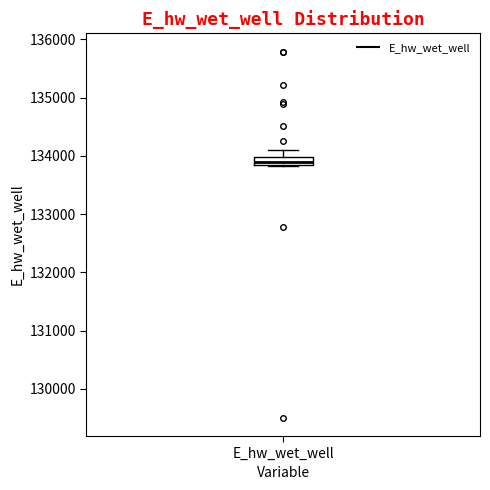

Where is the lower edge of the box for E_hw_wet_well on the y-axis? The values are not printed on the chart, so give them approximately, as read against the axis.

133800